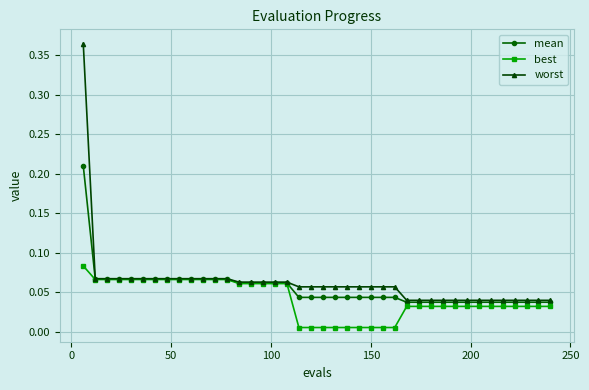

List the series in order of their peak value, highest first.

worst, mean, best